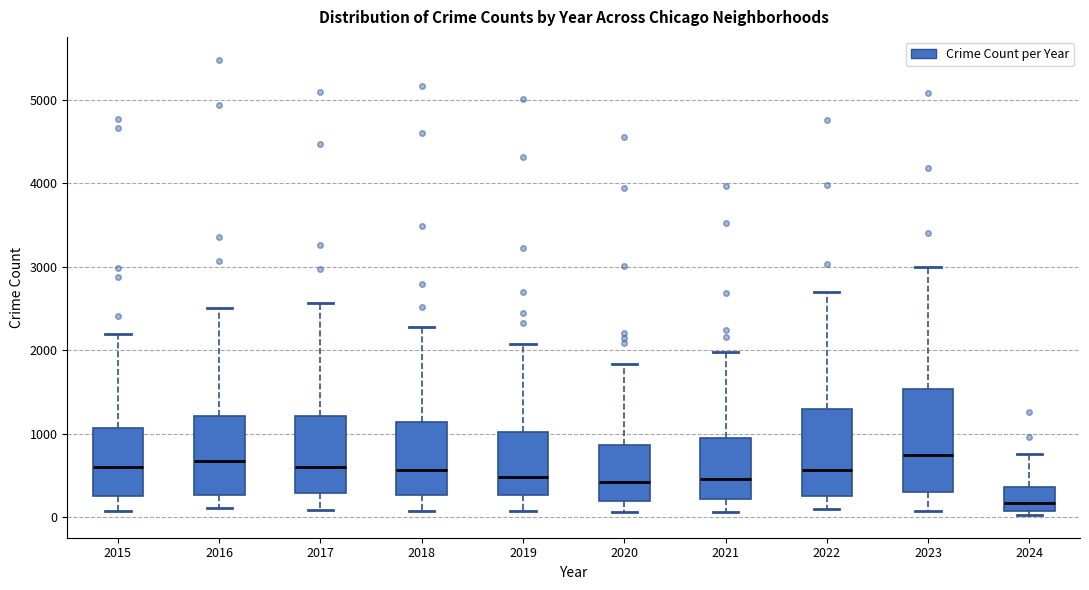

Which box is the tallest, from its lower edge to its upper edge?

2023